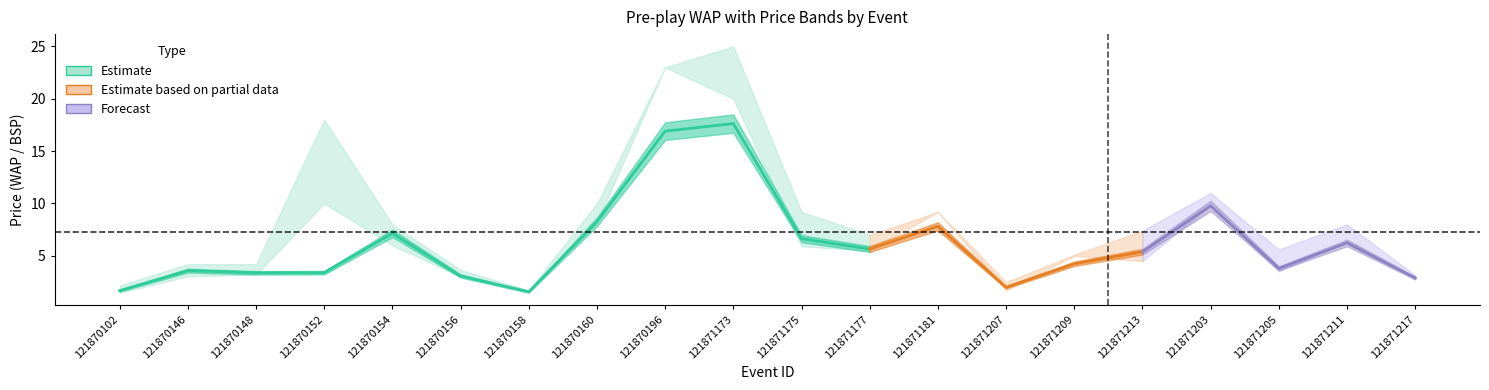

Where is the first local maximum for PPMAX?

121870152